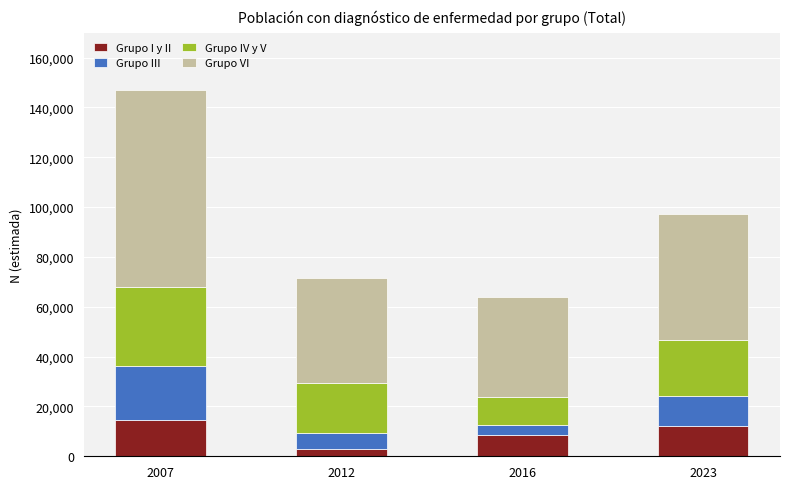

At which label does Grupo I y II reach its minimum?

2012